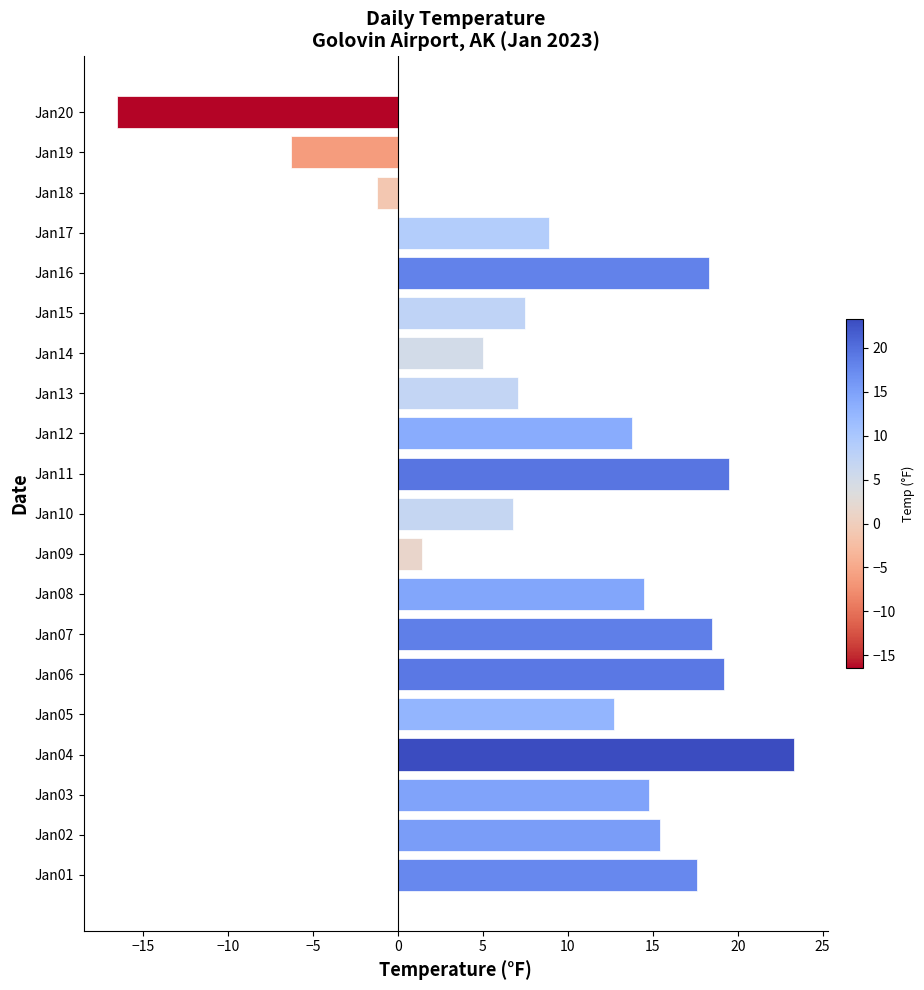

Is it true that the value at Jan20 is -16.5?

True